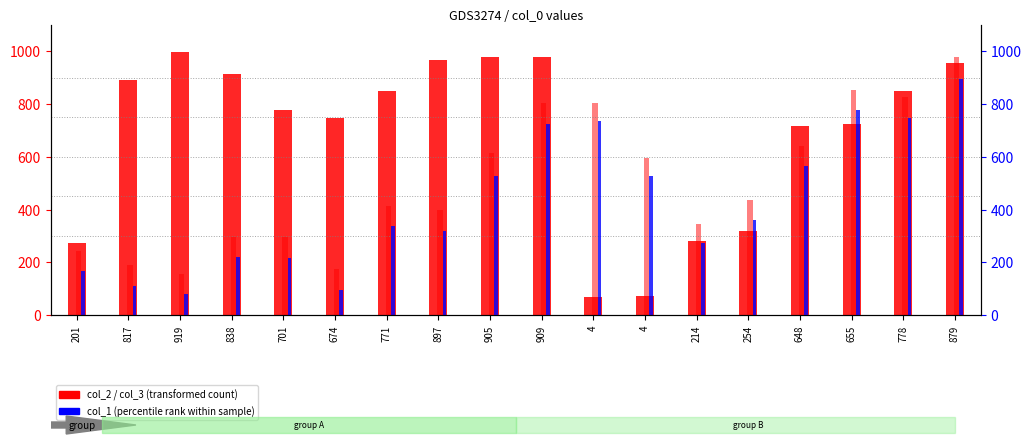

True or false: col_3 has a value of 826 at 778.

True